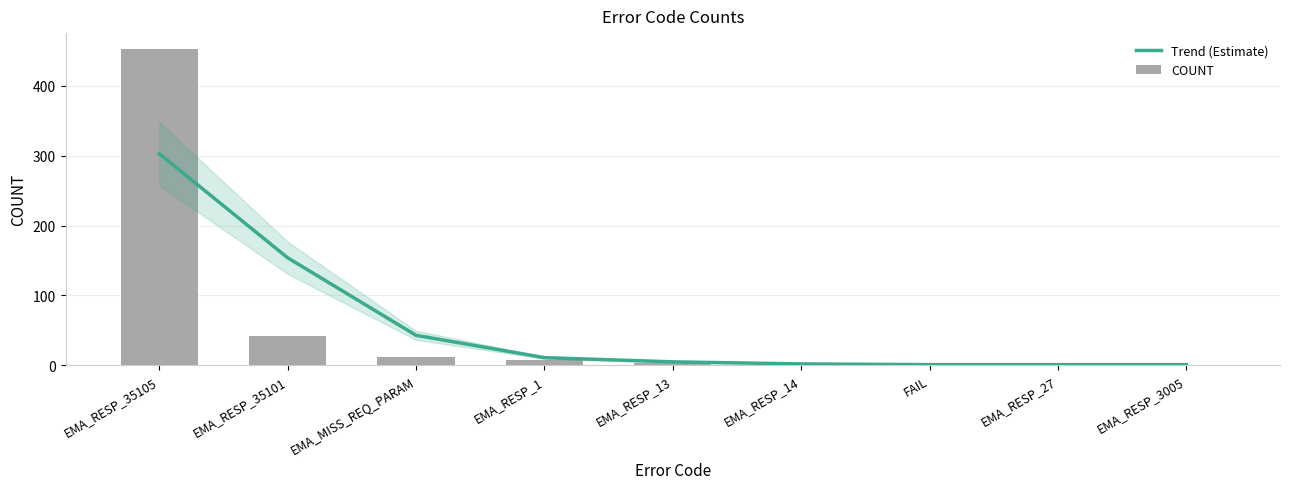

What is the total value across all series at EMA_RESP_14?

4